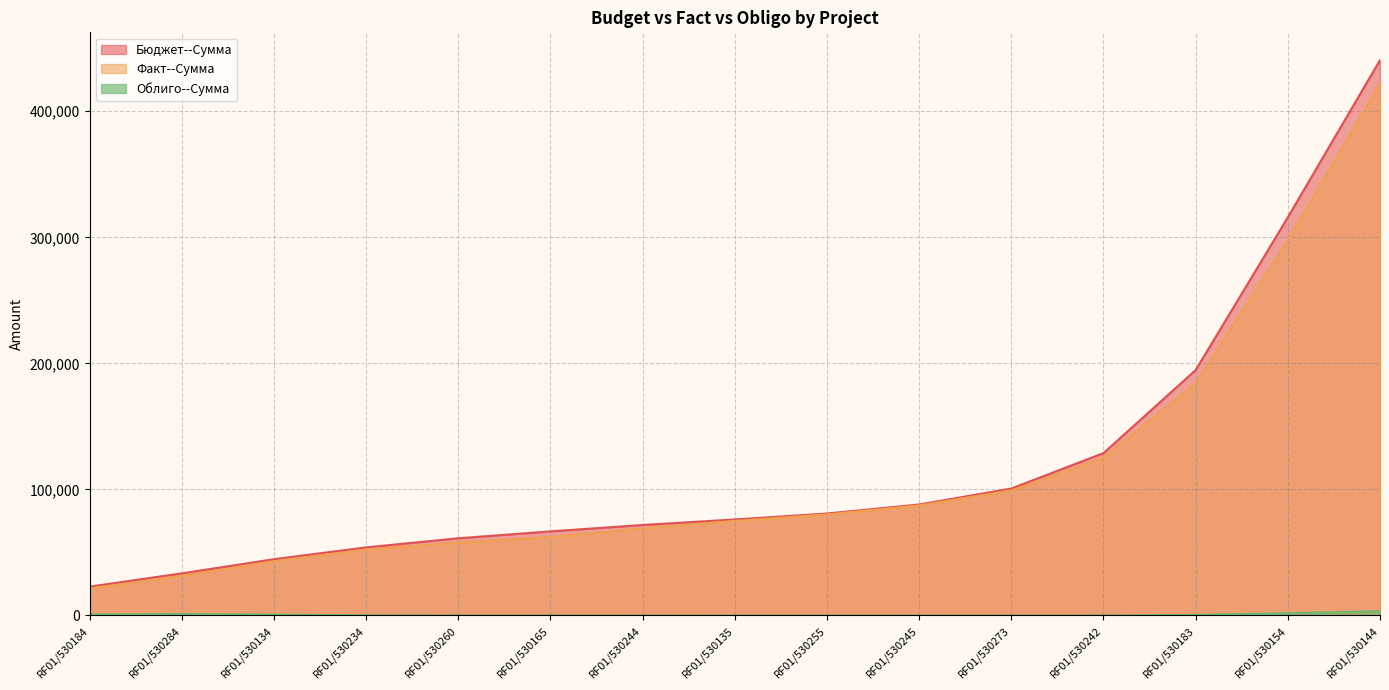

What is the difference between the second highest and second lowest values in the Облиго--Сумма series?

2805